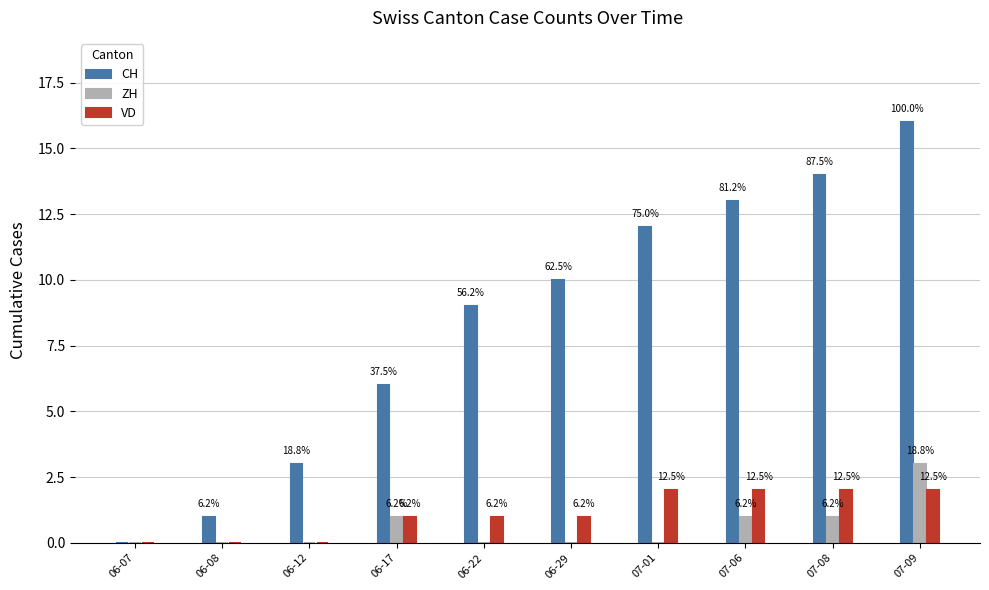

Which series has the largest total across all categories?

CH